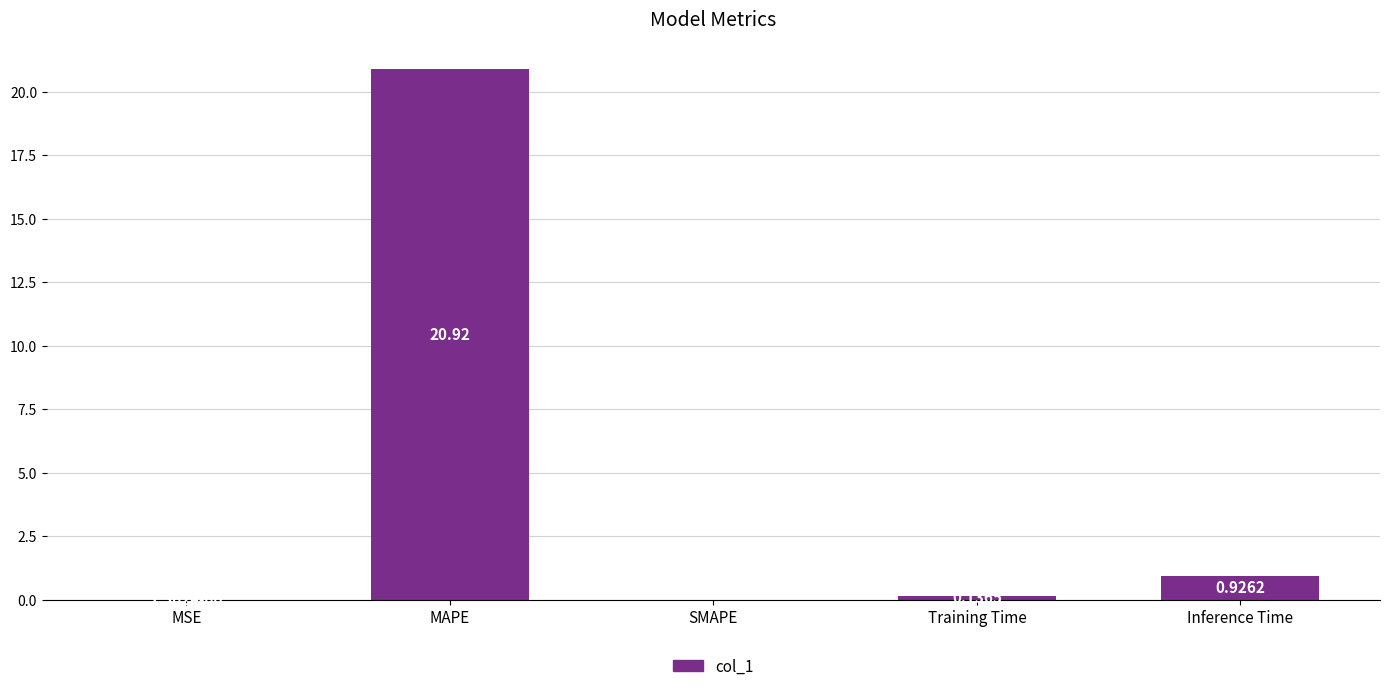

What is the sum of all values?

22.0